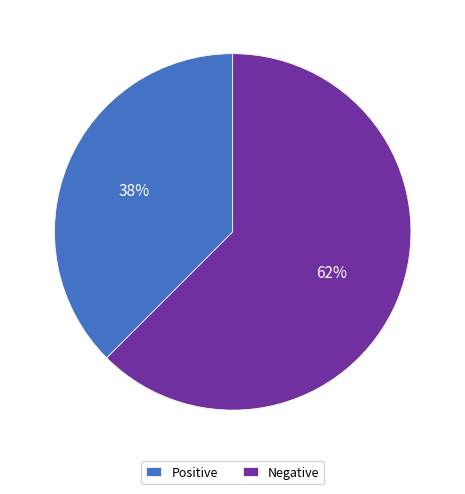

Which has a higher value, Negative or Positive?

Negative